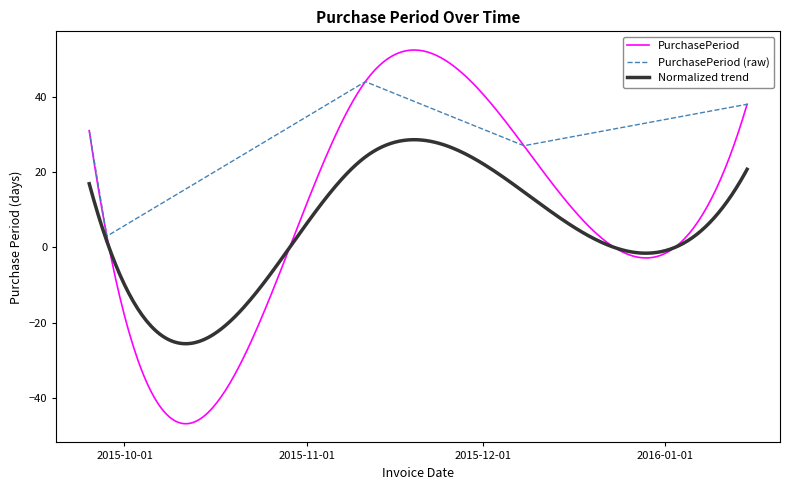

Does the chart have visible grid lines?

No